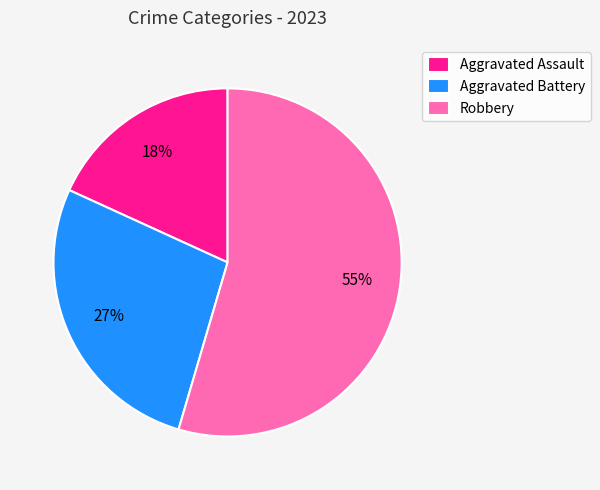

To the nearest percent, what is the combined percentage of Aggravated Battery and Aggravated Assault?

45%